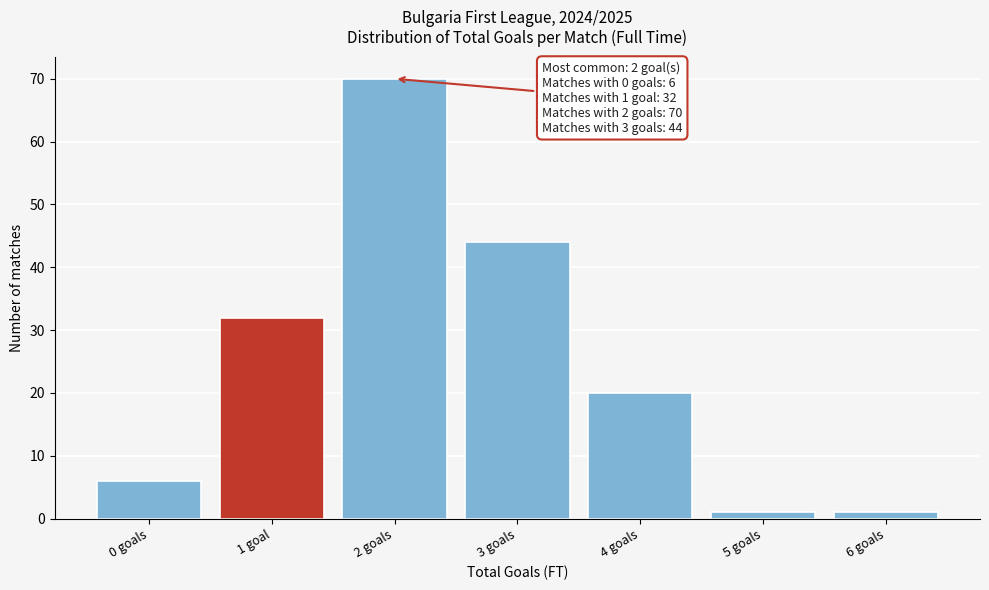

Reading right to left, transcribe all the data shown in this chart.

1	1	20	44	70	32	6